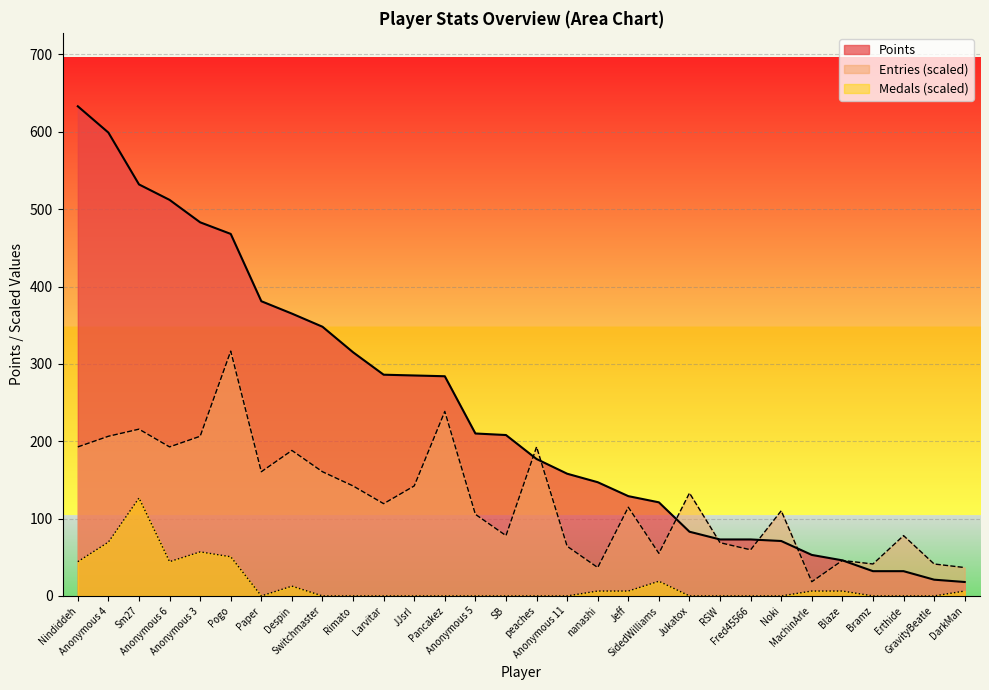

Which series has the largest range (max minus min)?

Points